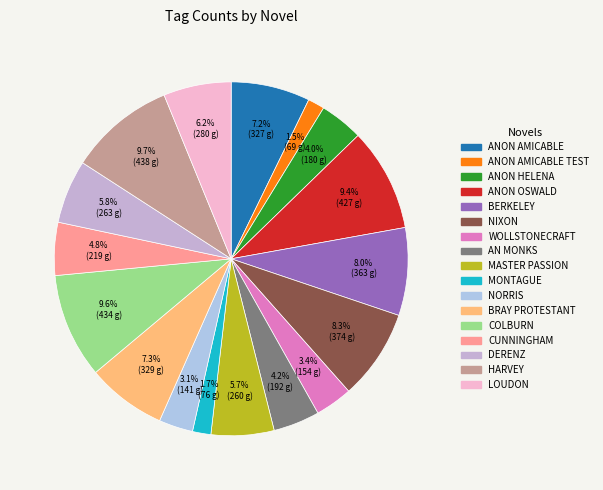

Rank the categories by value from lowest to highest.

1788 Anon Amicable Q chapter 1 TEST, 1808 Montague 1_2_12825 Final, 1808 Norris 1_7_12512 final, 1788 Wollstonecraft 1_16_12447 Final, 1788 Anon Helena 1_20_12500 Final, 1808 An Monks 1_6_13000 final, 1828 Cunningham 1_2_12439 Final, 1808 Anon_Master Passion 1_6_11555 final, 1828 Derenz 1_9_14614 final, 1828 Loudon 1_4_11057 final, 1788 Anon Amicable Q 1_3_13234 final, 1828 Bray Protestant 1_2_14300 Final, 1788 Berkeley 1_14_12920 final, 1788 Nixon 1_7_11500 Final, 1788 Anon Oswald Castle 1_6_13800 Final, 1828 Colburn 1_2_13824 FINAL, 1828 Harvey 1_3_13500 final